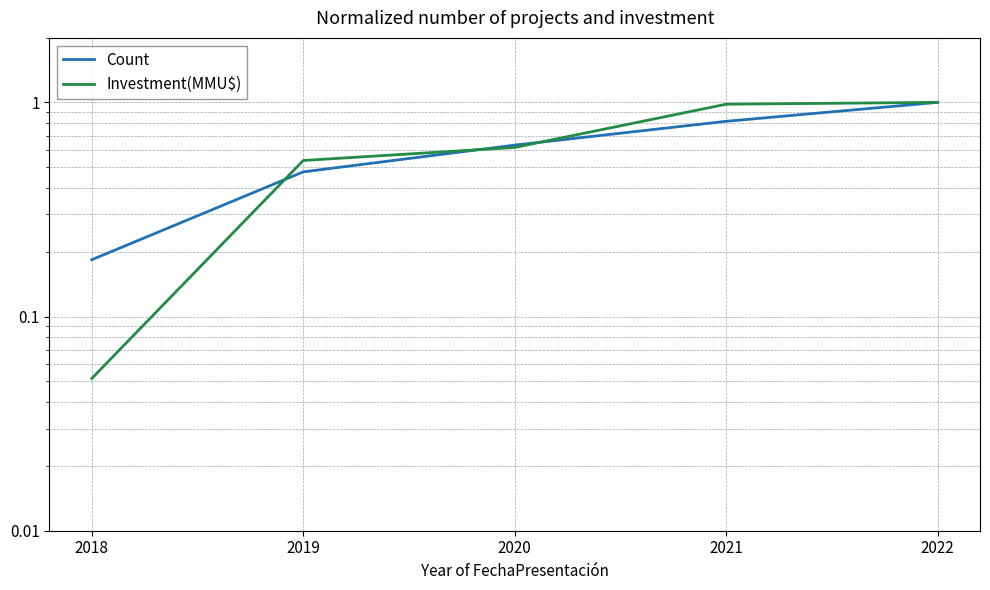

What is the lowest value of the Investment(MMU$) series?

0.1